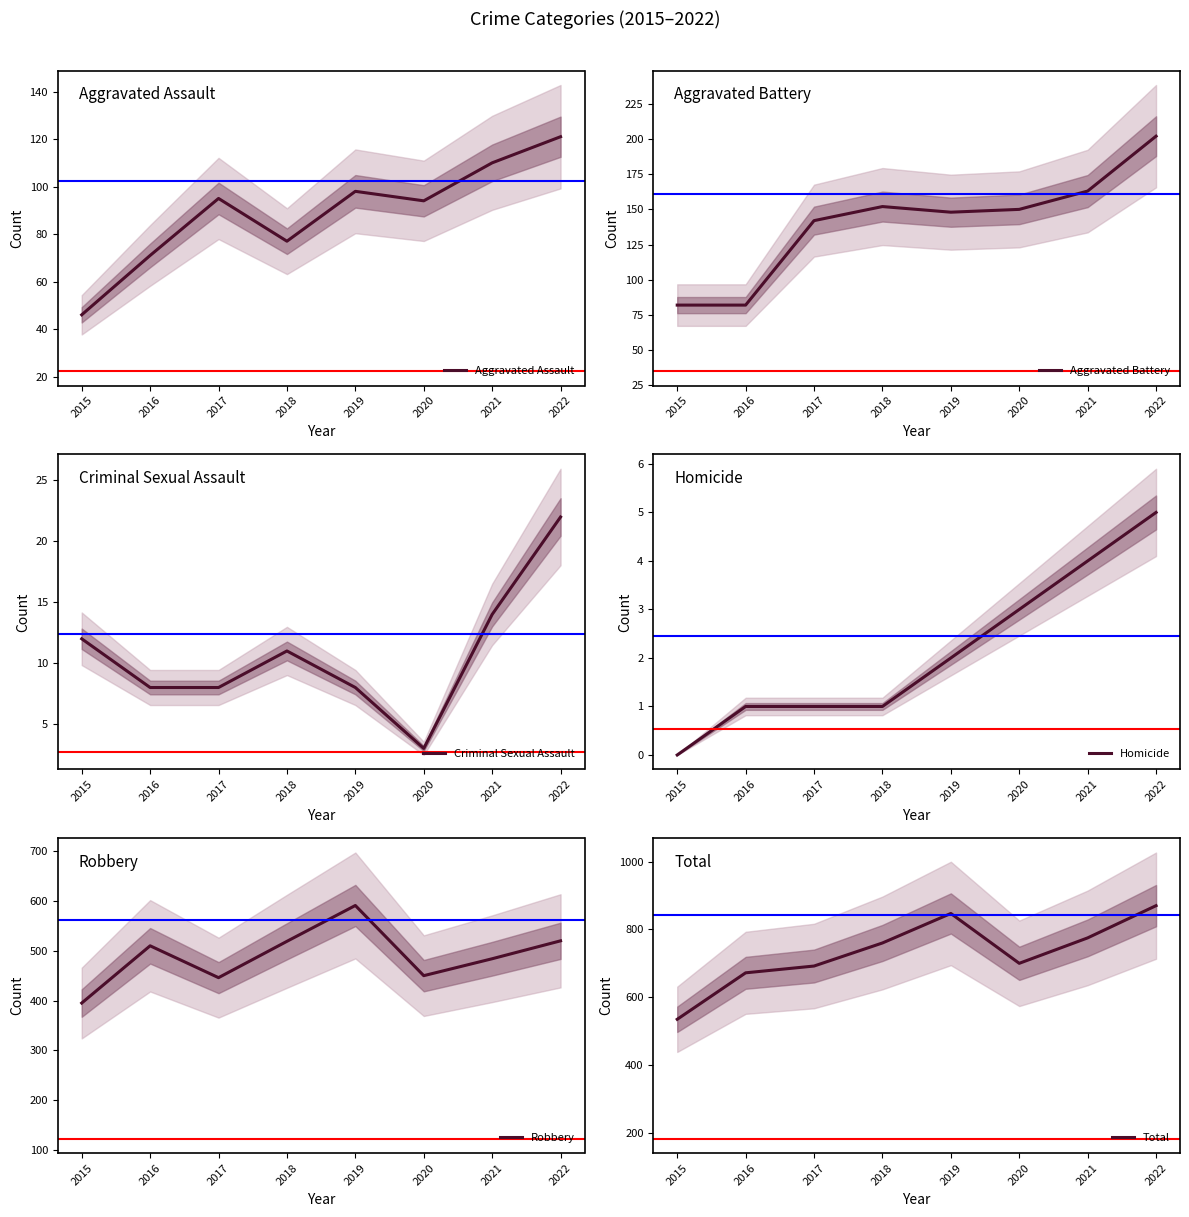

What is the difference between the second highest and second lowest values in the Homicide series?

3